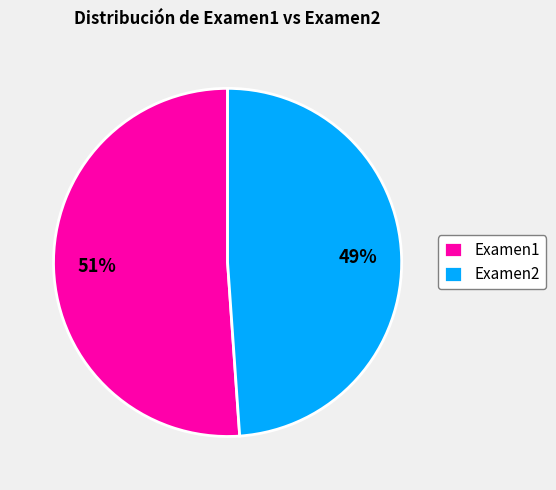

Does Examen1 account for over 50% of the chart?

Yes